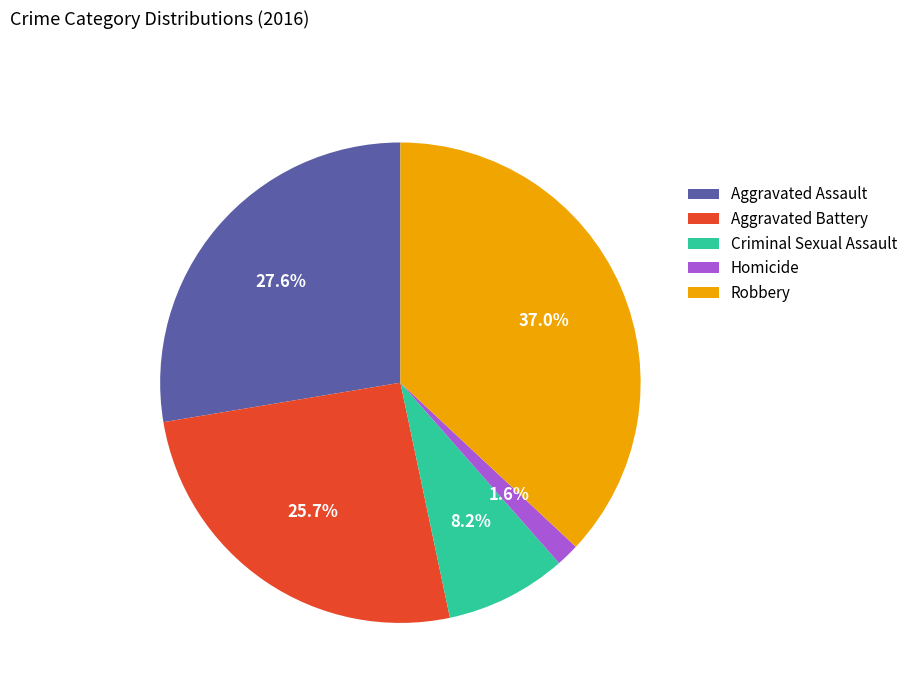

Is there a majority slice in this chart?

No